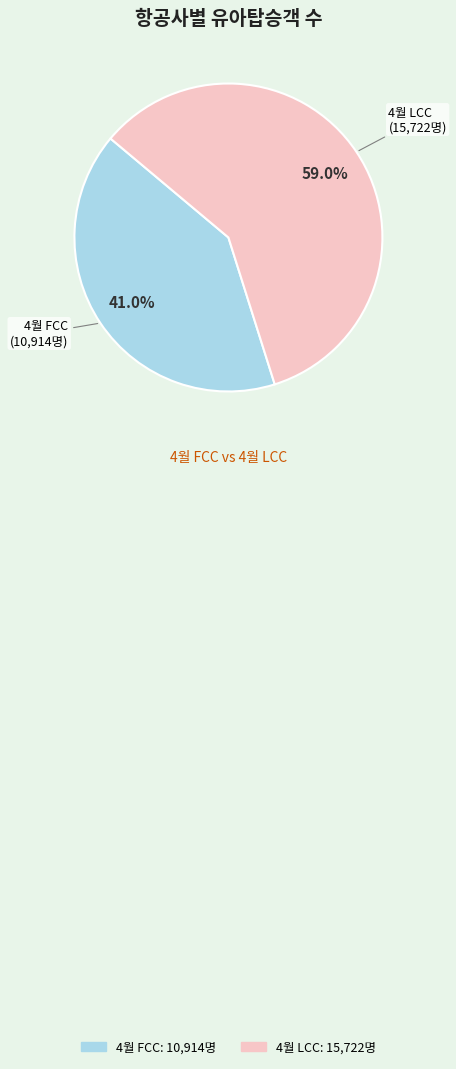

The 4월 FCC slice represents 35% of the pie. True or false?

False